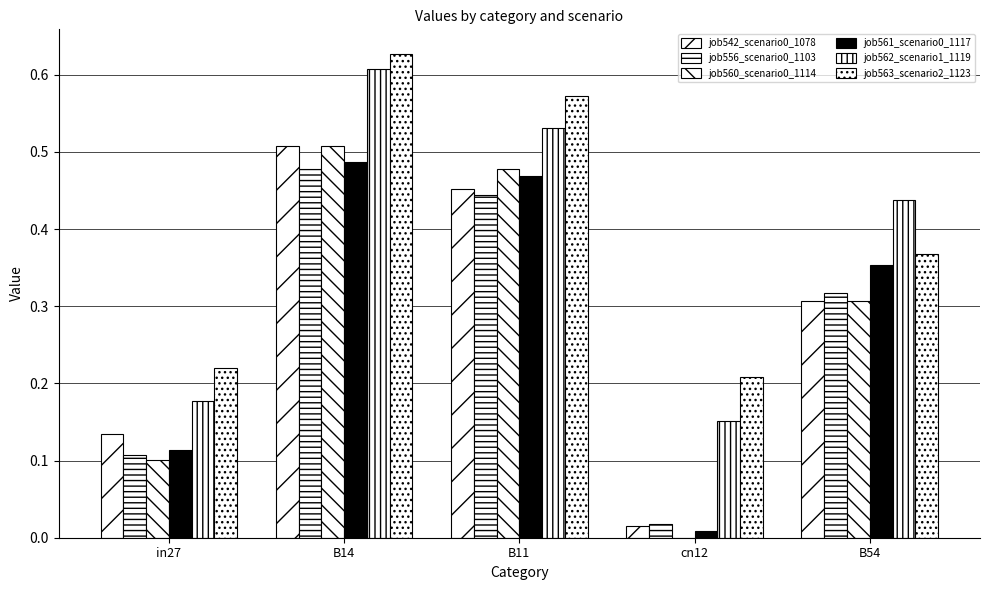

Rank the series by their maximum value, from highest to lowest.

job563_scenario2_1123, job562_scenario1_1119, job542_scenario0_1078, job560_scenario0_1114, job561_scenario0_1117, job556_scenario0_1103